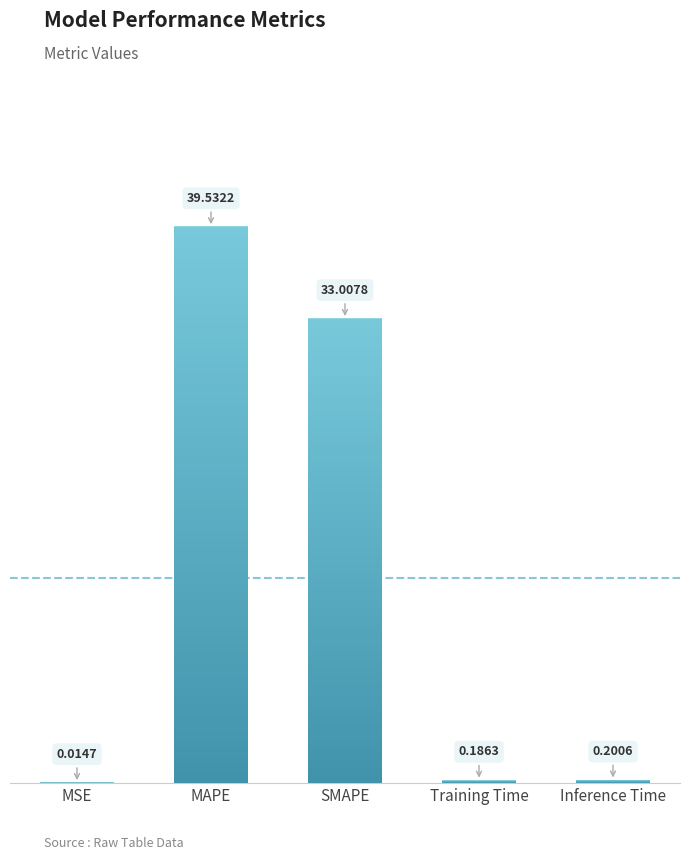

Where is the data nearest to the value 19?

SMAPE